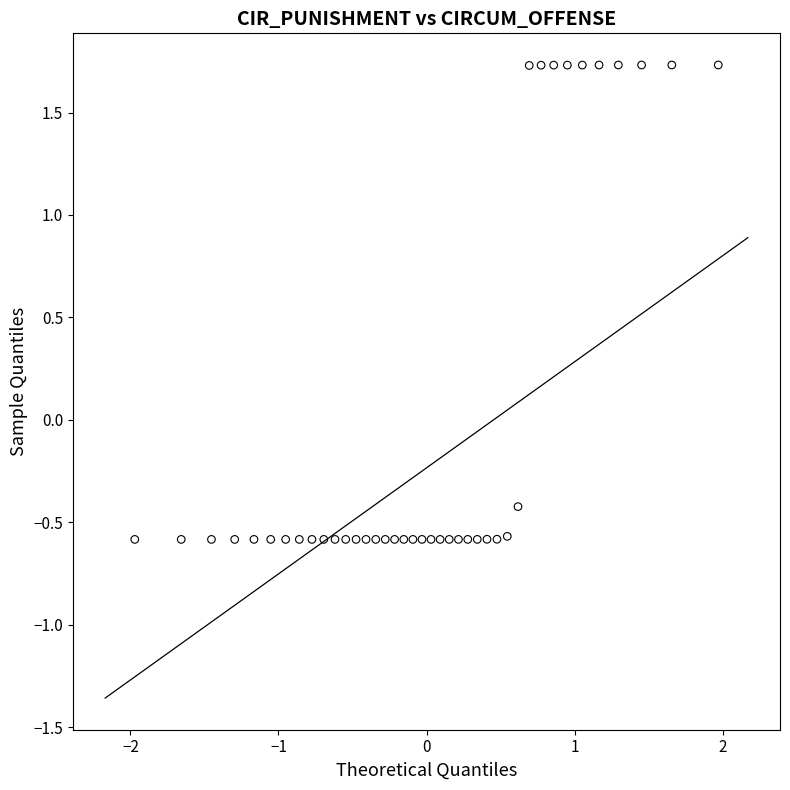

What Y value in the scatter plot is closest to 0?

-0.4